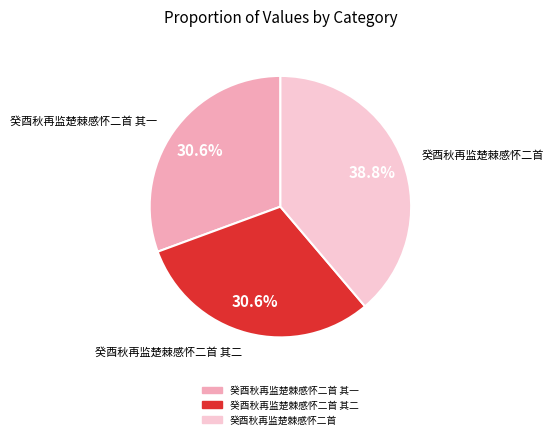

Does any single category account for the majority?

No